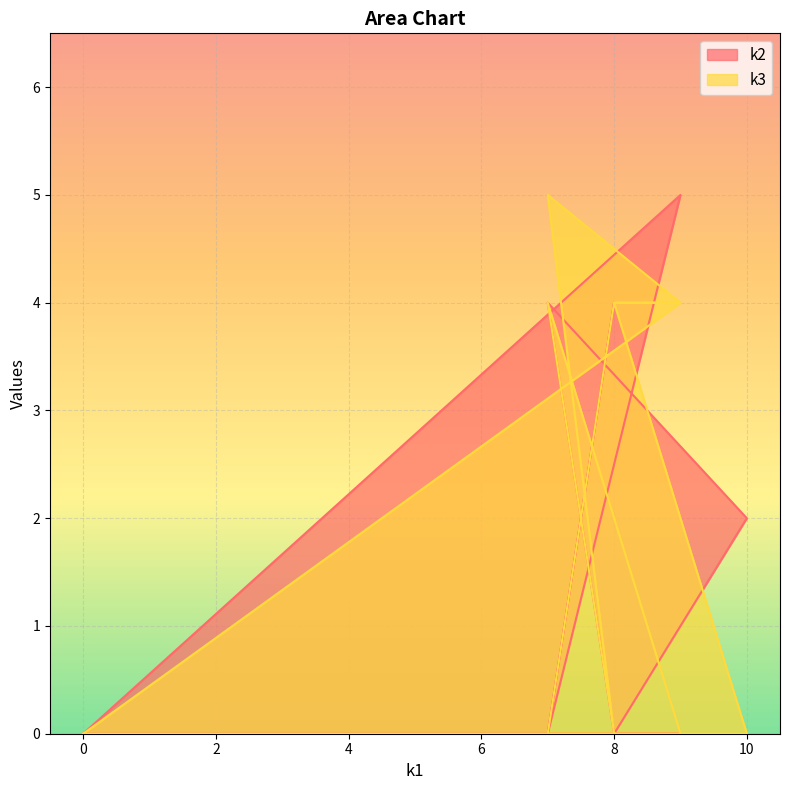

What is the maximum value for k3?

5